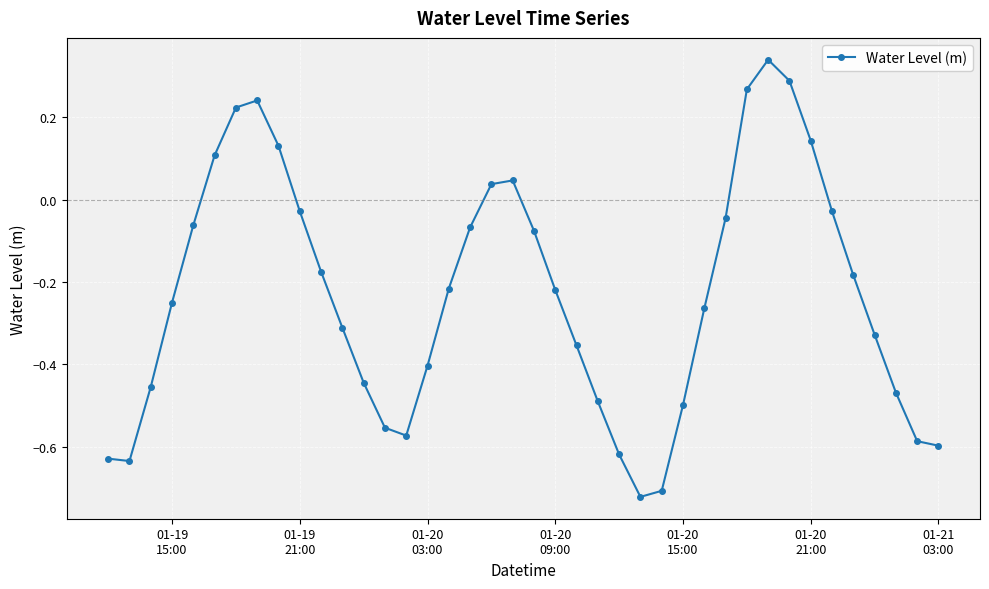

What is the difference between the maximum and minimum values?

1.1